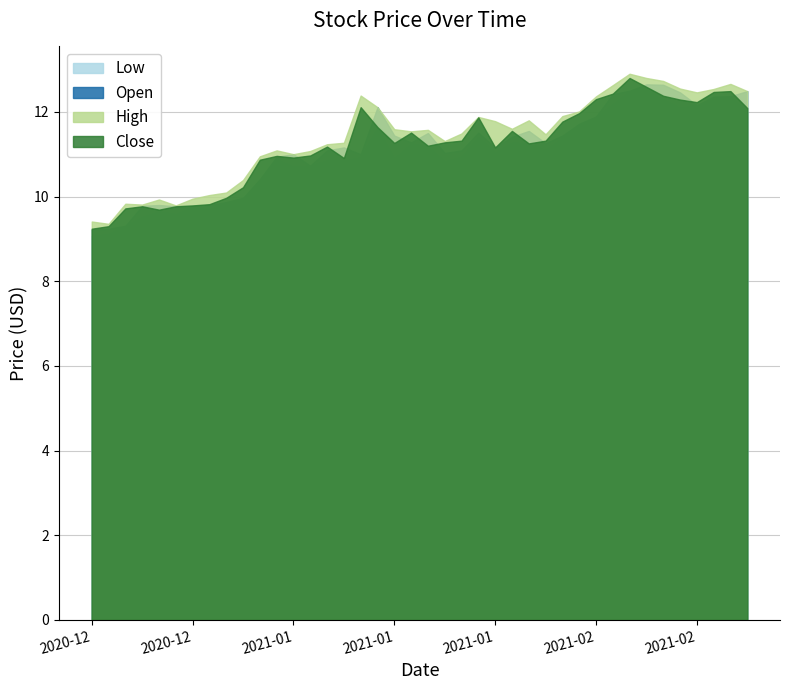

At which category is the sum across all series the highest?

2021-02-08